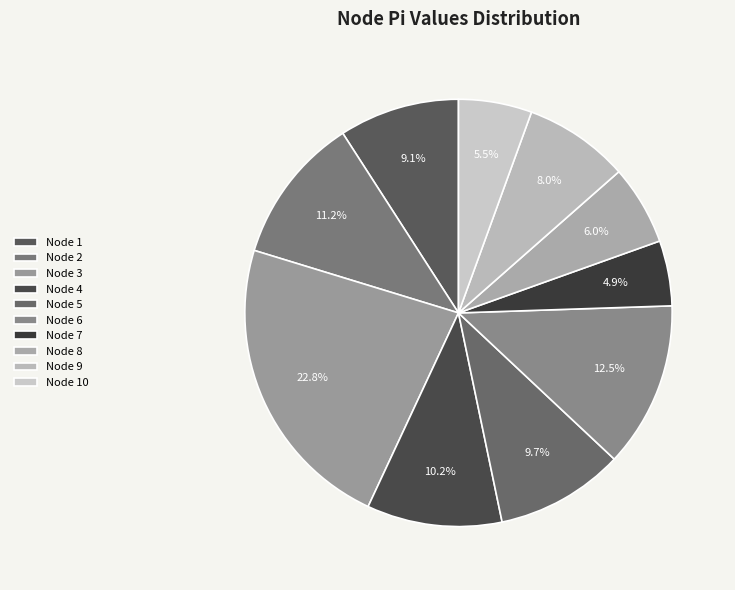

How many segments does this pie chart have?

10